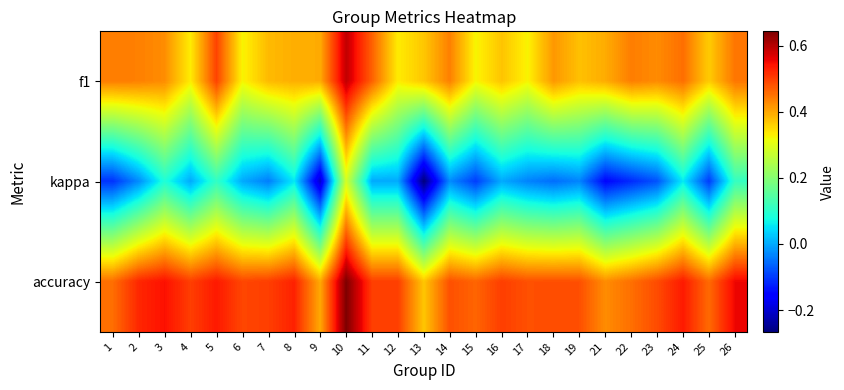

What is the spread (max minus min) of values at 1?

0.6